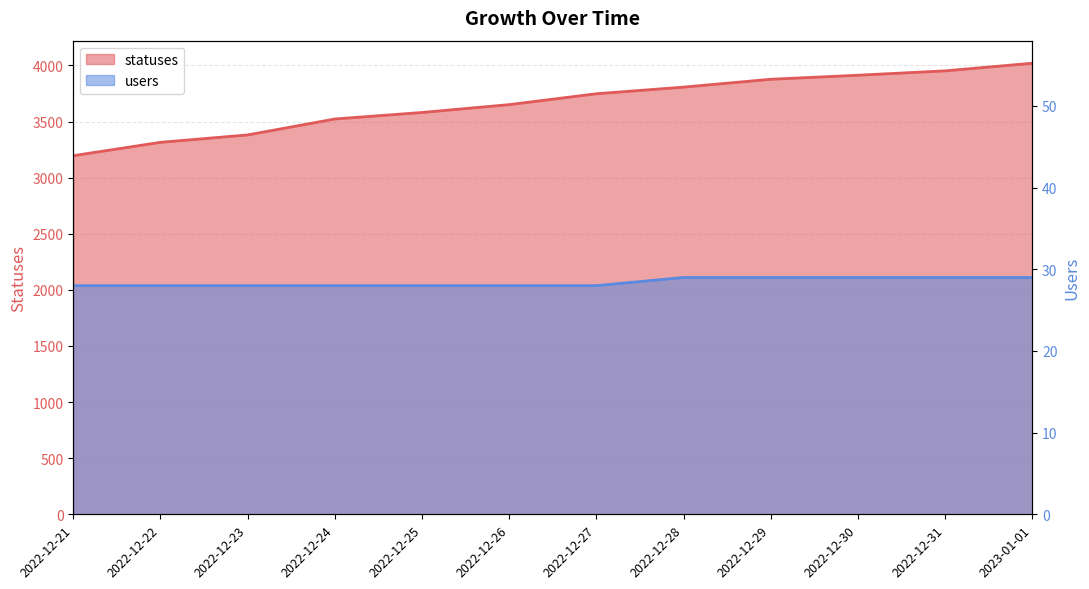

True or false: users has a value of 28 at 2022-12-22.

True